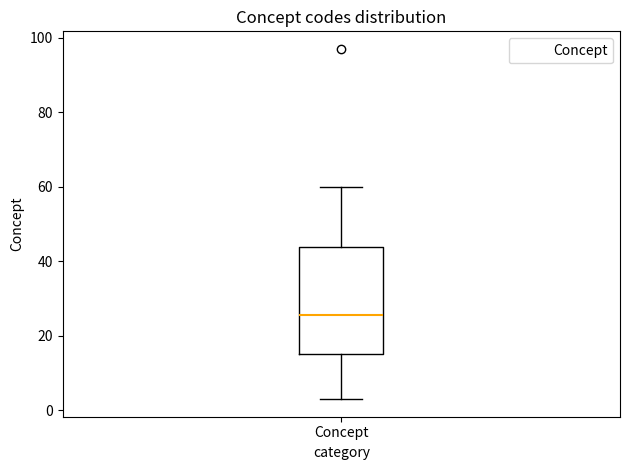

Read this box plot against the y-axis: the position of the median line, the range covered by the box, and the ends of both whiskers. The values are not printed on the chart, so give them approximately, as read against the axis.

median 26, box 16 to 44, whiskers 4 to 60